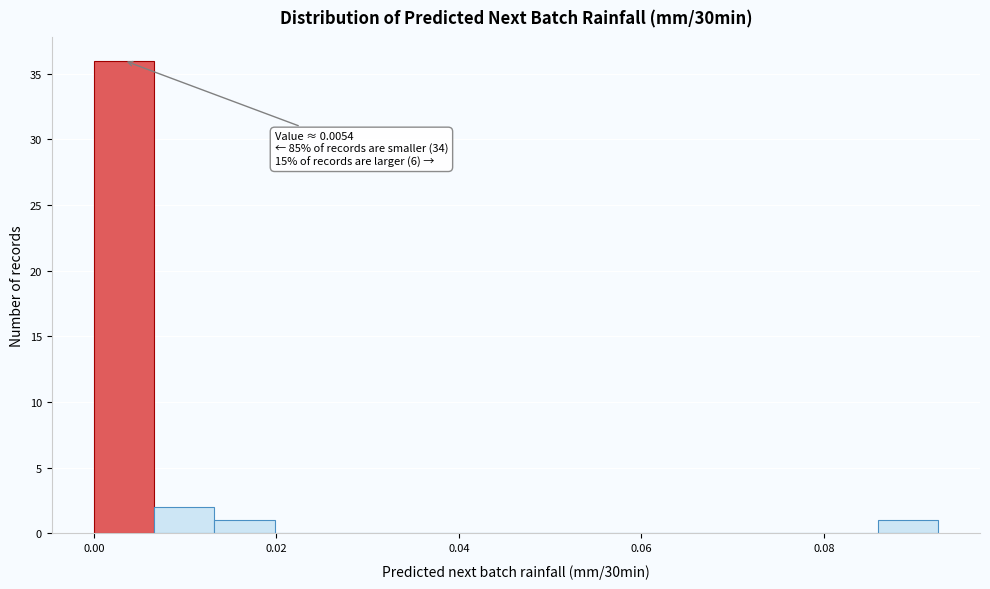

Around what value on the x-axis is the tallest bar? Give the approximate position of its centre, as read against the axis.

0.004